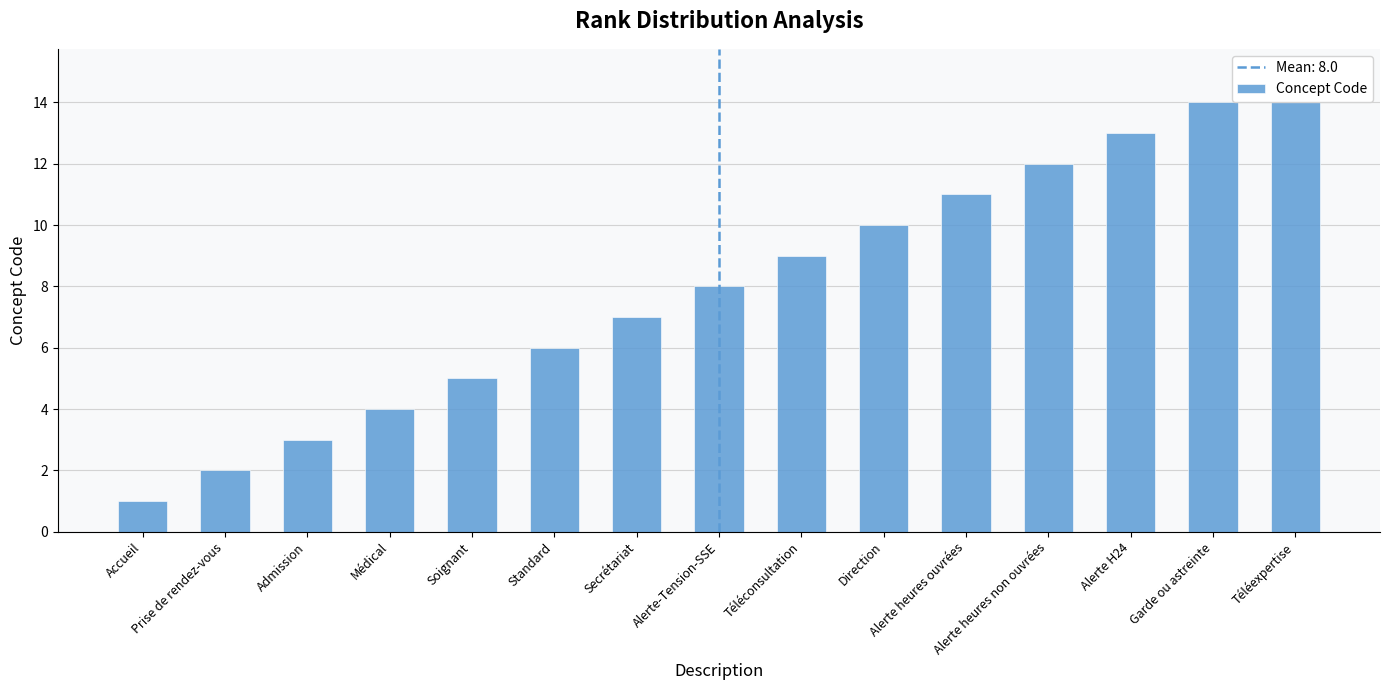

What is the greatest value displayed?

15